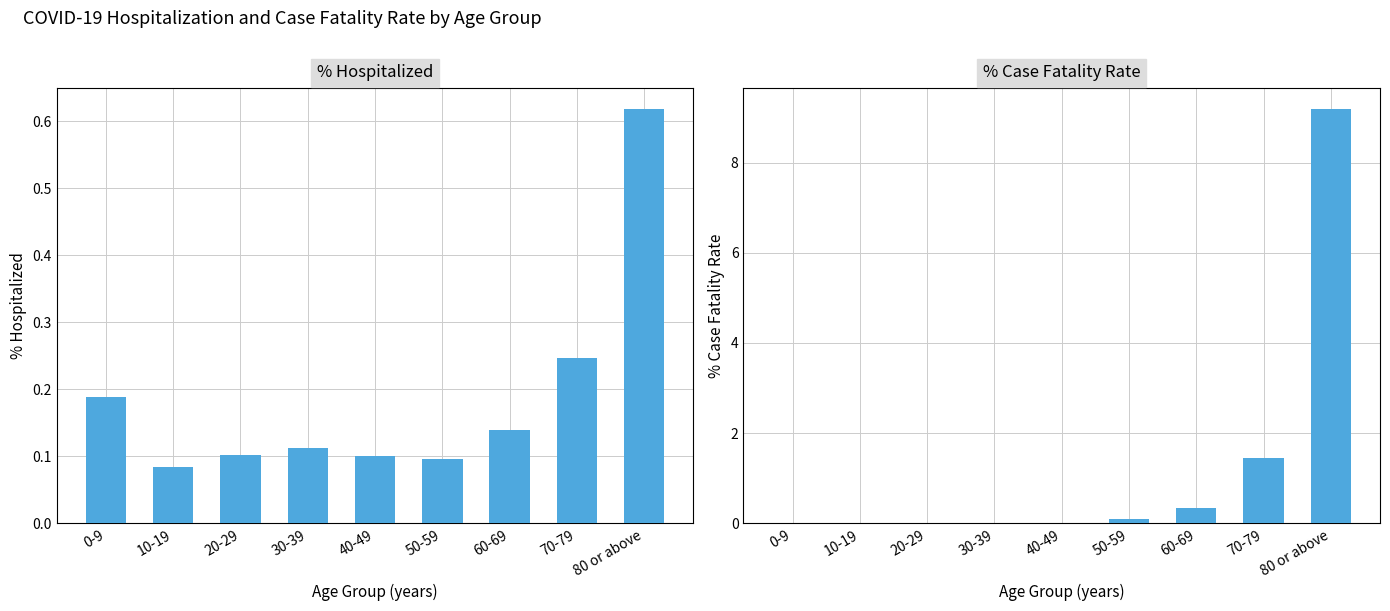

What is the sum of all % hospitalized values?

1.7